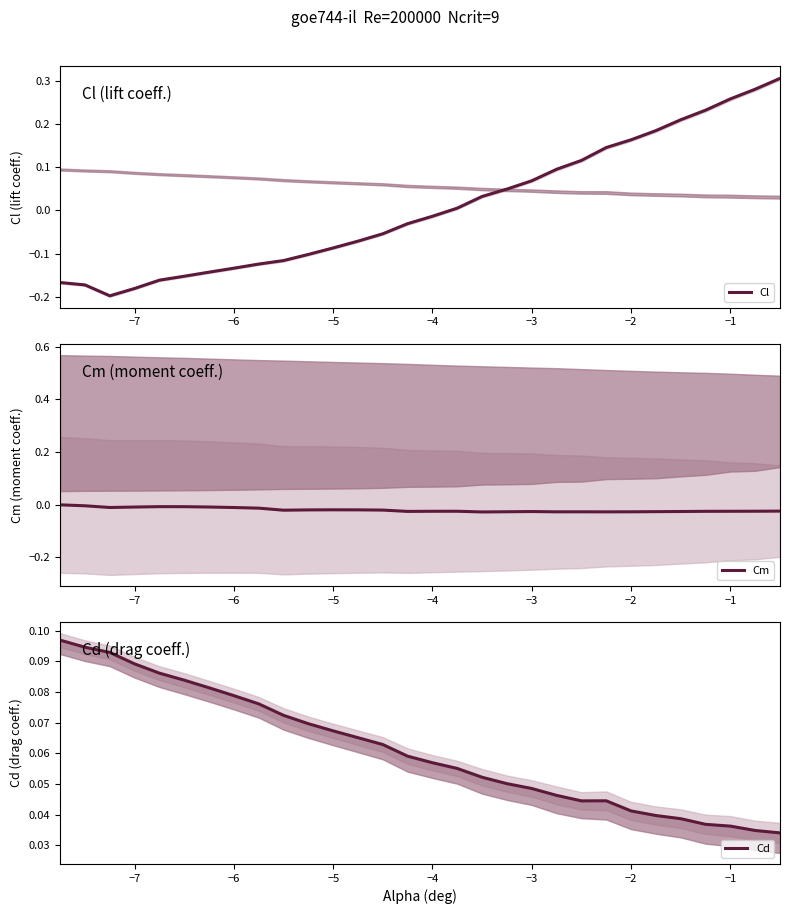

True or false: Cl and Cd intersect in this chart.

True